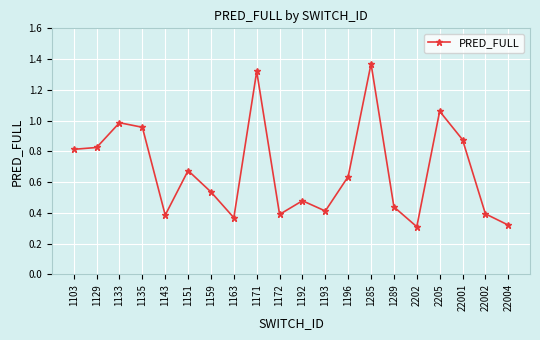

True or false: the data shows 1.2 at 1151.

False